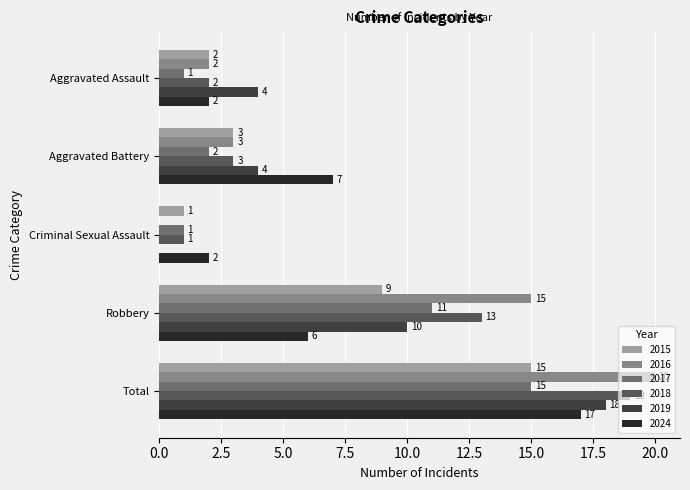

What is the sum of the 2015 values at Aggravated Battery and Total?

18